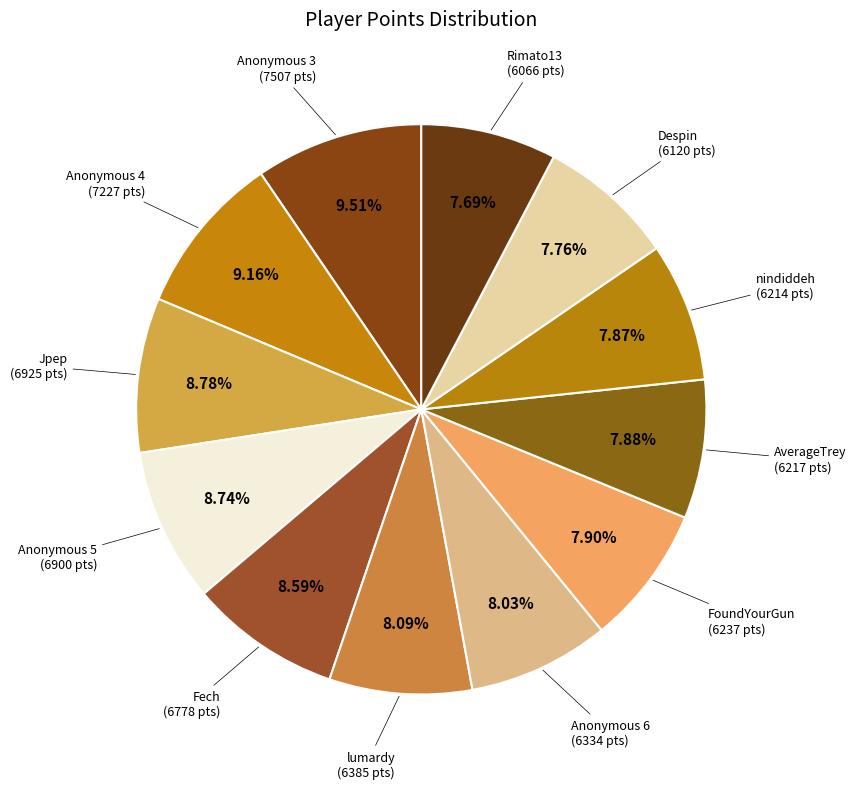

To the nearest percent, what is the difference between the FoundYourGun and Anonymous 4 slice percentages?

1%